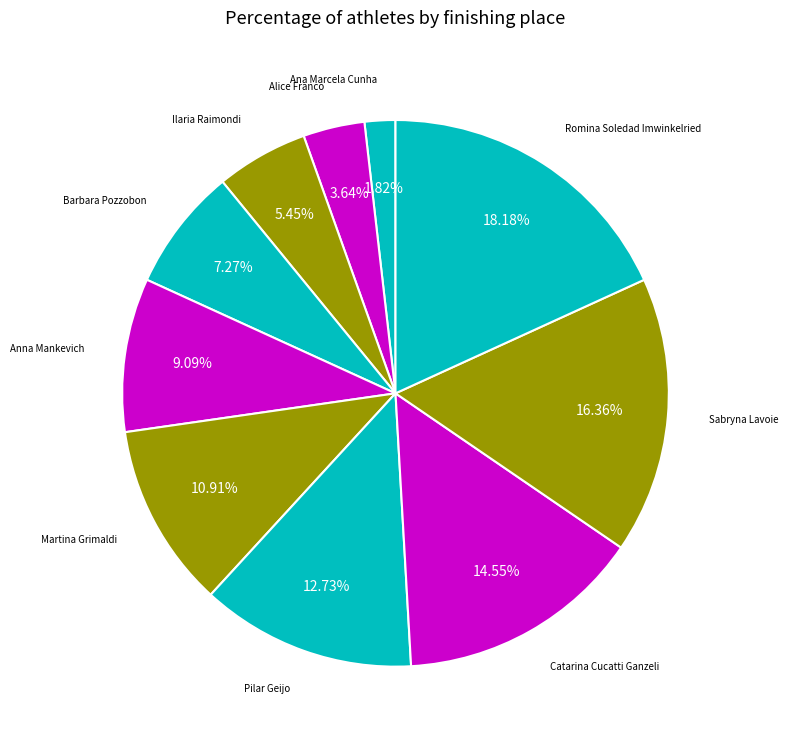

Which category has the smallest portion of the pie?

Ana Marcela Cunha